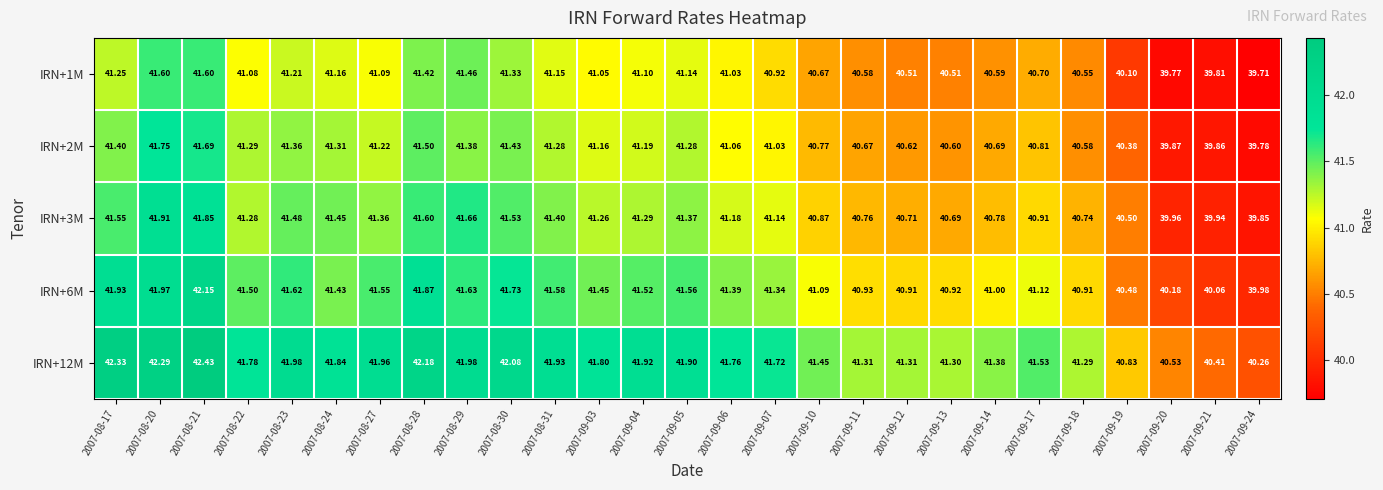

Is the value of IRN+1M at 2007-09-05 greater than the value of IRN+6M at 2007-09-10?

Yes